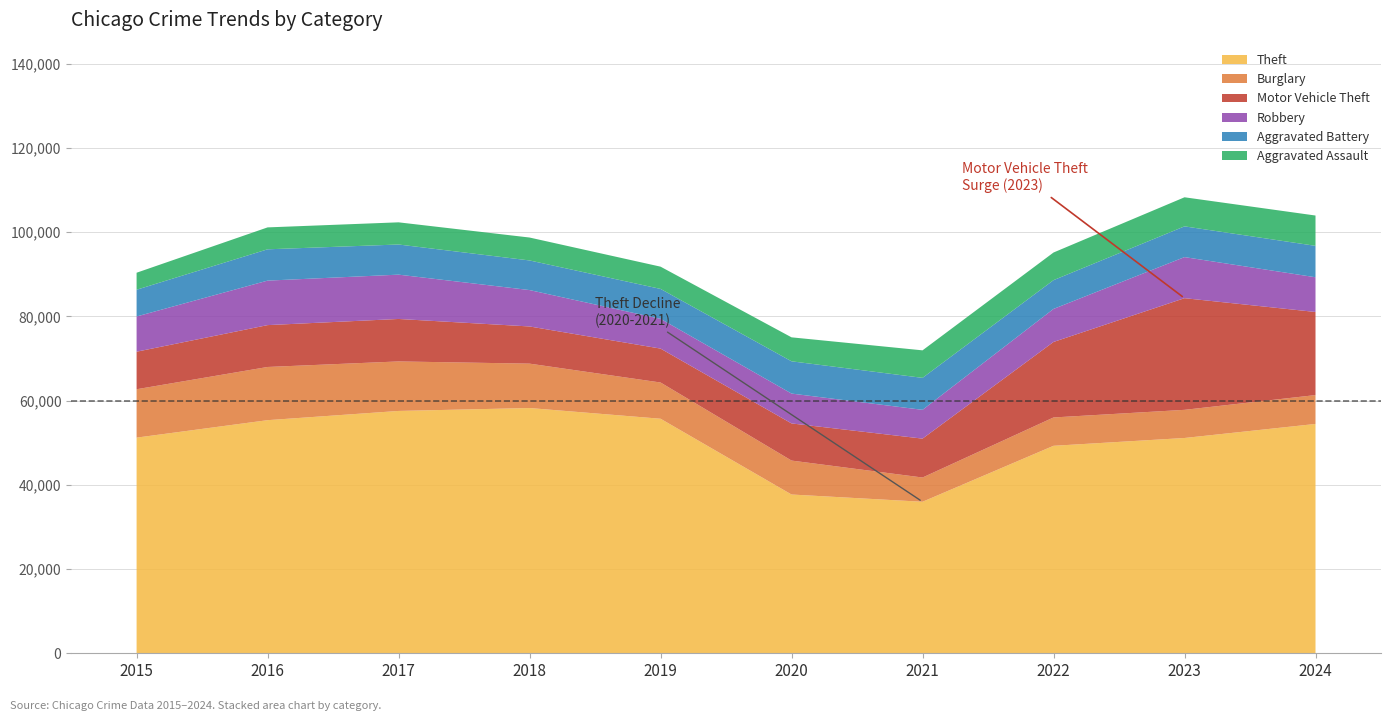

Reading left to right, what are all the values shown in this chart?

Theft: 2015=51210	2016=55356	2017=57546	2018=58239	2019=55697	2020=37702	2021=35980	2022=49270	2023=51124	2024=54461
Burglary: 2015=11490	2016=12631	2017=11758	2018=10541	2019=8602	2020=8061	2021=5757	2022=6729	2023=6684	2024=6854
Motor Vehicle Theft: 2015=8914	2016=9940	2017=10084	2018=8828	2019=8053	2020=8818	2021=9236	2022=17929	2023=26517	2024=19733
Robbery: 2015=8366	2016=10568	2017=10526	2018=8642	2019=7067	2020=7090	2021=6836	2022=7846	2023=9755	2024=8245
Aggravated Battery: 2015=6348	2016=7435	2017=7157	2018=7035	2019=7105	2020=7662	2021=7593	2022=6830	2023=7299	2024=7460
Aggravated Assault: 2015=4039	2016=5204	2017=5265	2018=5441	2019=5285	2020=5693	2021=6535	2022=6565	2023=6905	2024=7198